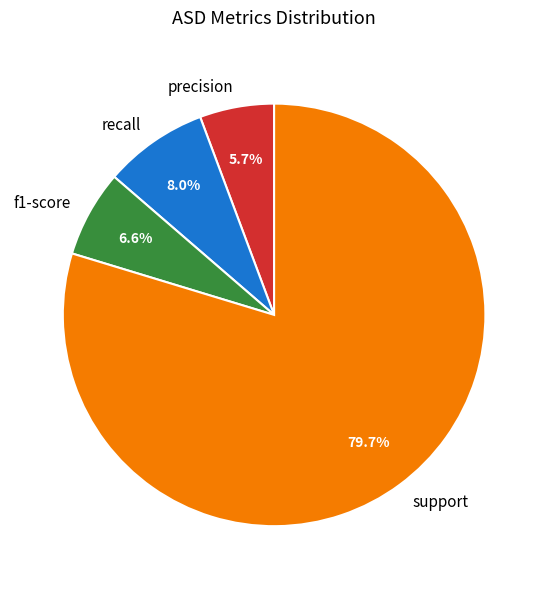

Is it true that recall is 14% of the pie?

False